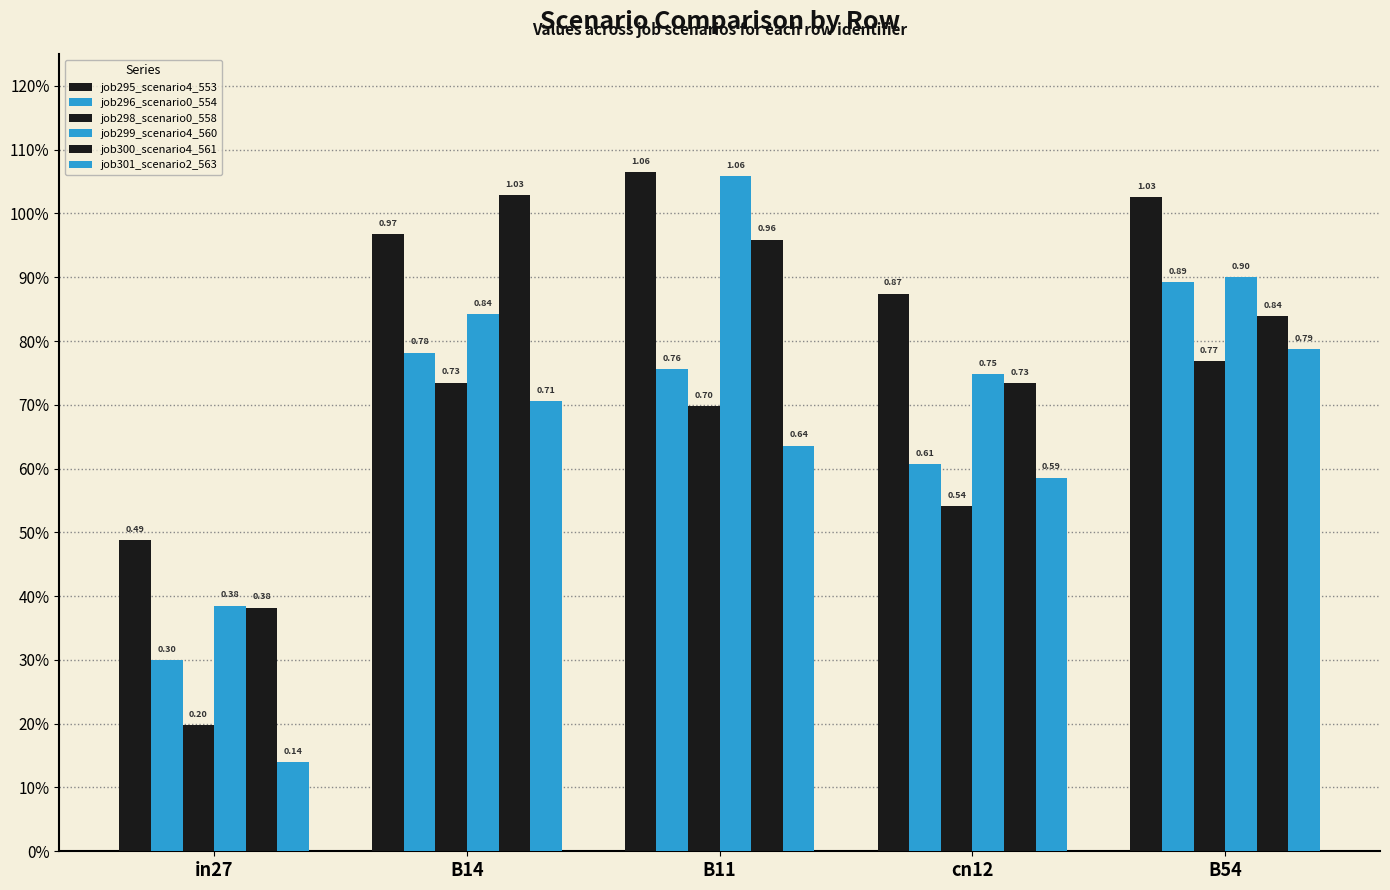

What is the sum of all job300_scenario4_561 values?

3.9